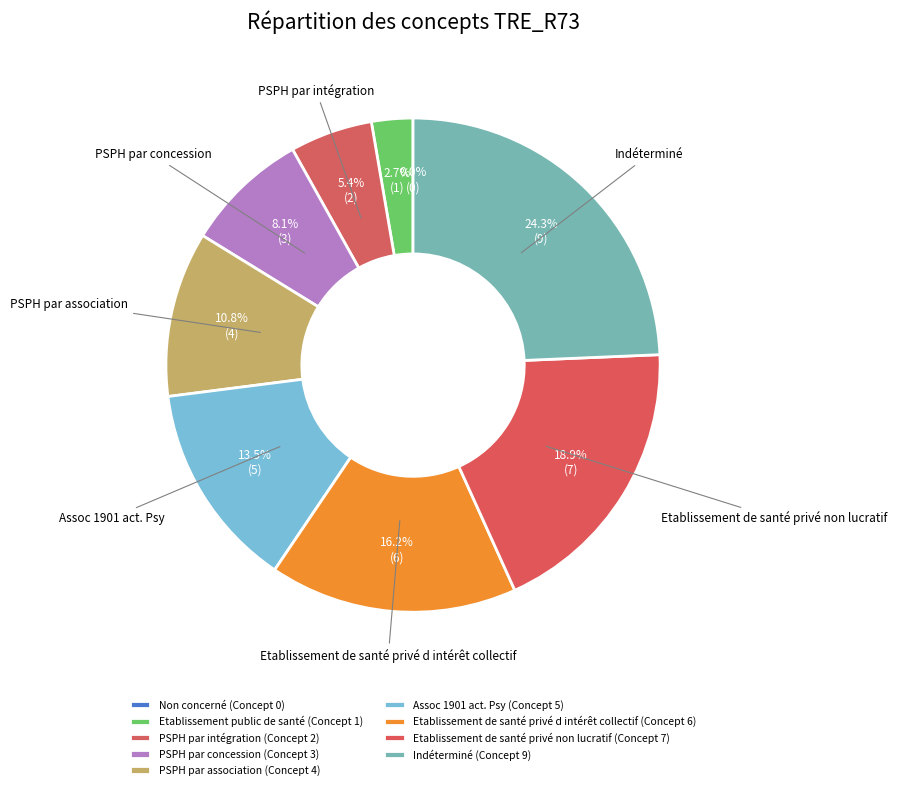

To the nearest percent, what is the difference between the largest and smallest slice percentages?

24%